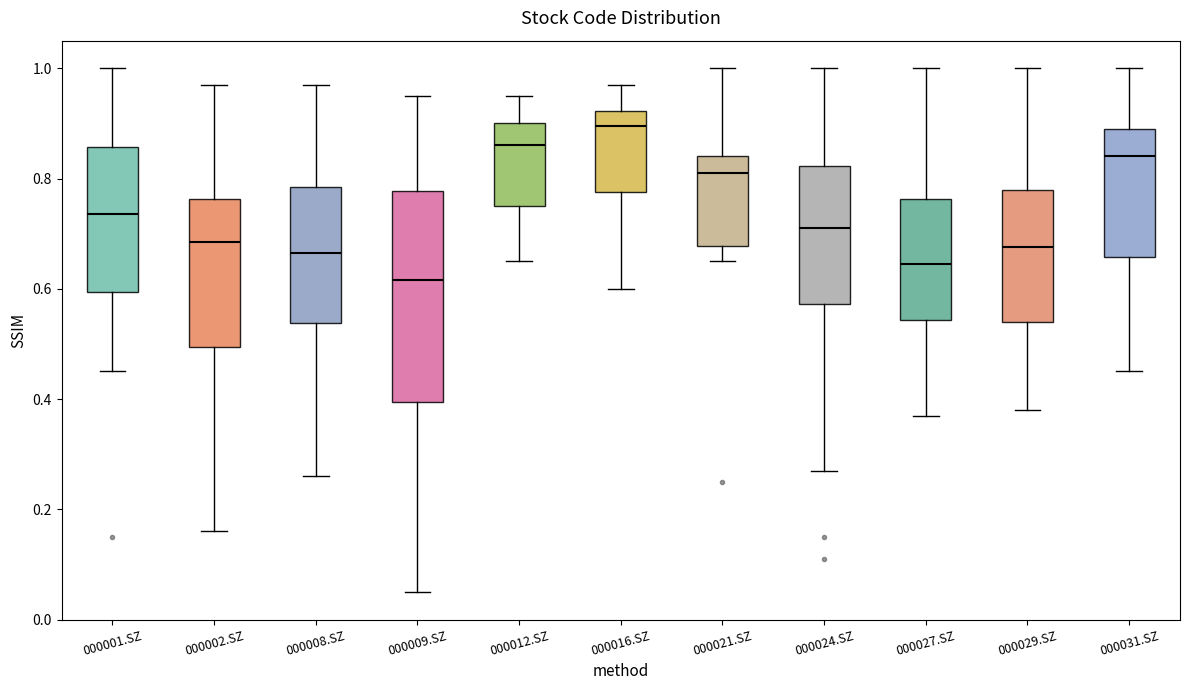

Reading left to right, transcribe this box plot: for each box, give where its median line is, the range the box spans, and where its two whiskers end, as read against the y-axis. The values are not printed on the chart, so give them approximately, as read against the axis.

000001.SZ: median 0.74, box 0.60 to 0.86, whiskers 0.46 to 1.00
000002.SZ: median 0.68, box 0.50 to 0.76, whiskers 0.16 to 0.98
000008.SZ: median 0.66, box 0.54 to 0.78, whiskers 0.26 to 0.98
000009.SZ: median 0.62, box 0.40 to 0.78, whiskers 0.06 to 0.96
000012.SZ: median 0.86, box 0.76 to 0.90, whiskers 0.66 to 0.96
000016.SZ: median 0.90, box 0.78 to 0.92, whiskers 0.60 to 0.98
000021.SZ: median 0.82, box 0.68 to 0.84, whiskers 0.66 to 1.00
000024.SZ: median 0.72, box 0.58 to 0.82, whiskers 0.28 to 1.00
000027.SZ: median 0.64, box 0.54 to 0.76, whiskers 0.38 to 1.00
000029.SZ: median 0.68, box 0.54 to 0.78, whiskers 0.38 to 1.00
000031.SZ: median 0.84, box 0.66 to 0.90, whiskers 0.46 to 1.00